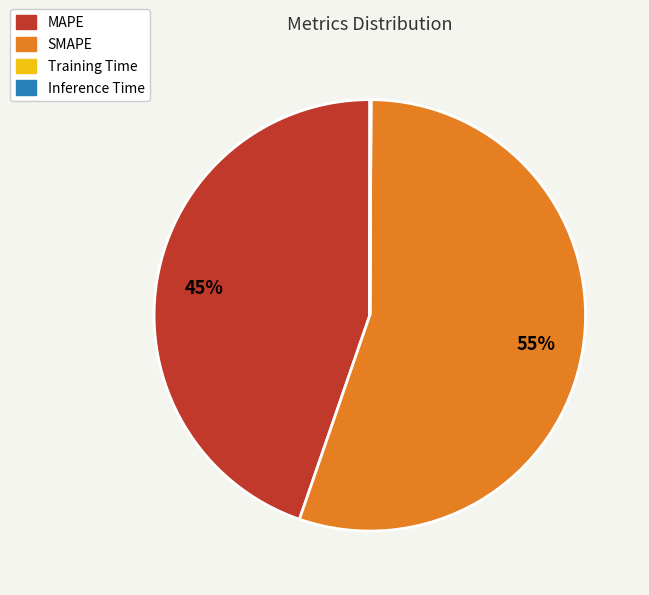

Which category has the biggest portion of the pie?

SMAPE